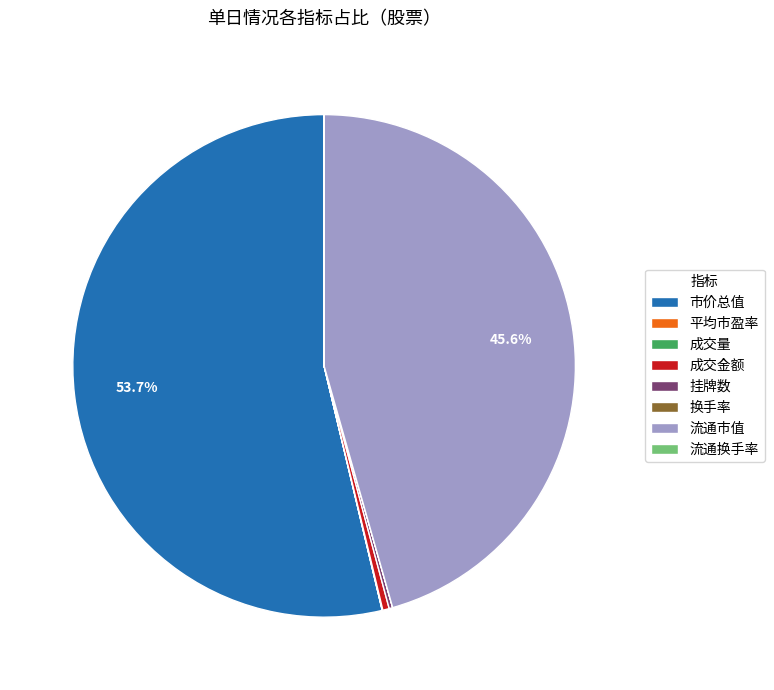

Which slice represents more than half of the pie?

市价总值